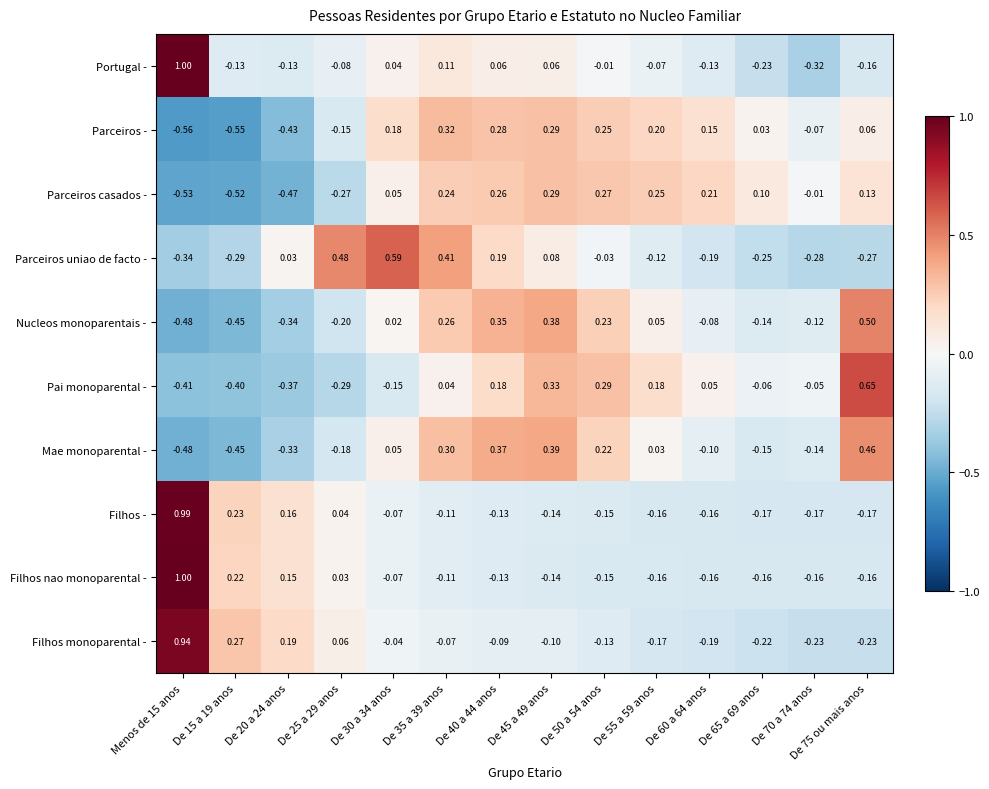

What is the greatest value displayed?

1.0